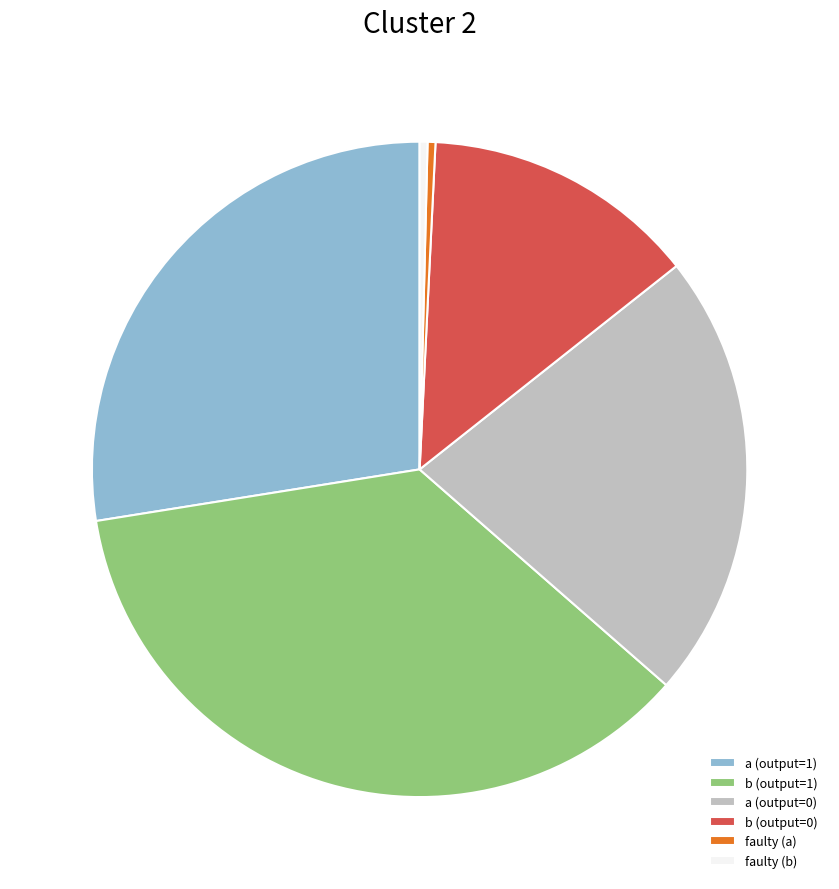

Do b (output=1) and faulty (a) together represent more than half of the pie?

No